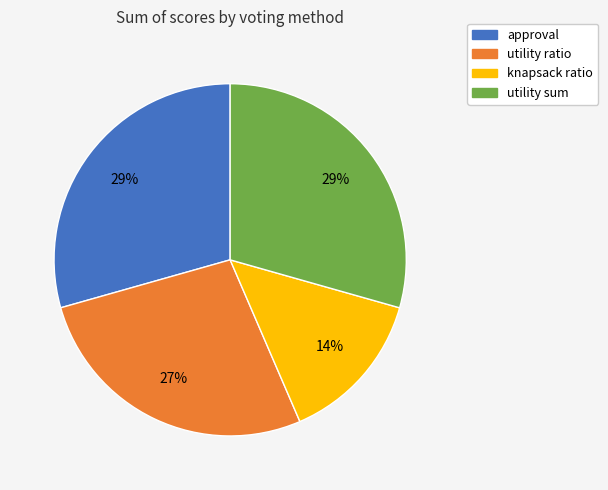

To the nearest percent, what portion does knapsack ratio represent?

14%